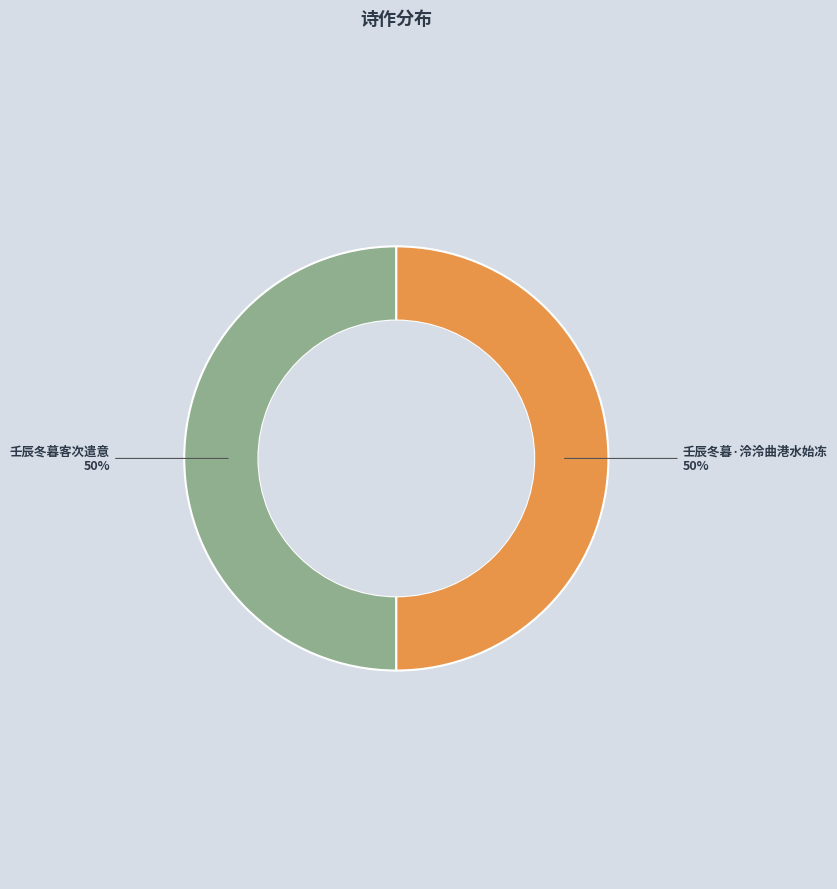

To the nearest percent, what is the average slice percentage?

50%